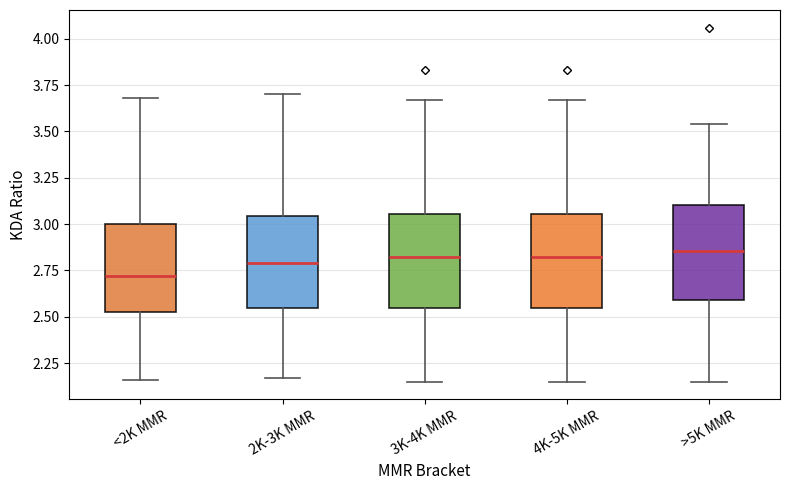

Where does the upper whisker of the box for 2K-3K MMR end on the y-axis? The values are not printed on the chart, so give them approximately, as read against the axis.

3.70